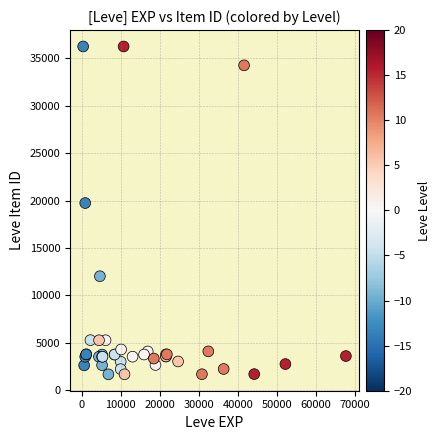

What Y value in the scatter plot is closest to 18967?

19744